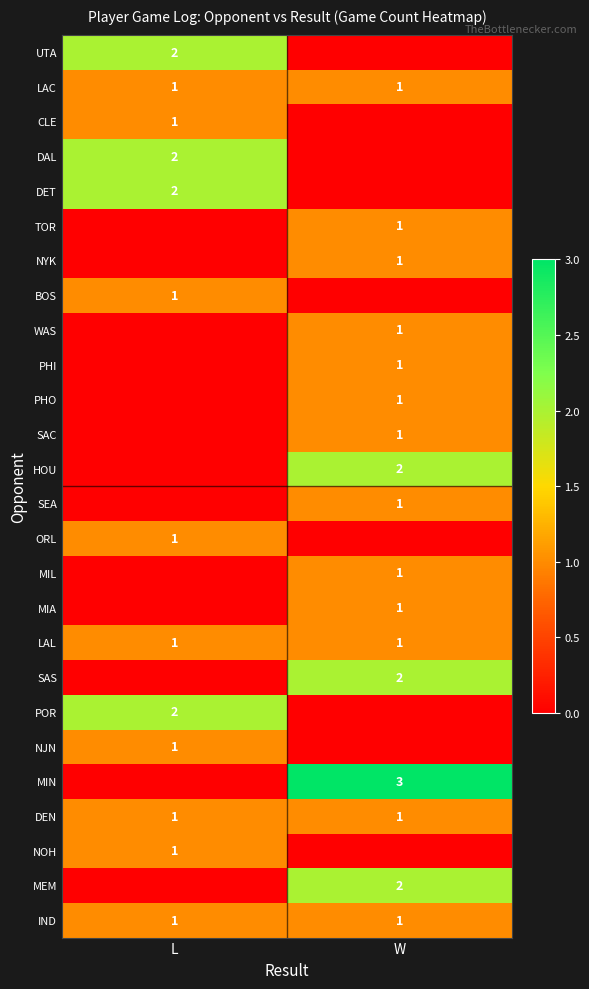

What is the difference between the highest and lowest values at W?

3